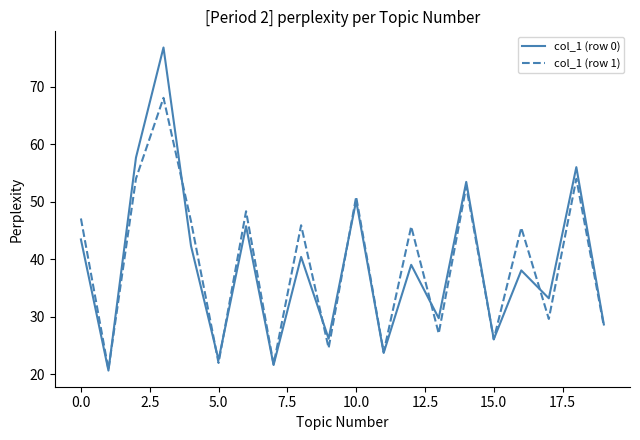

Which series has the widest spread of values?

col_1 (row 0)